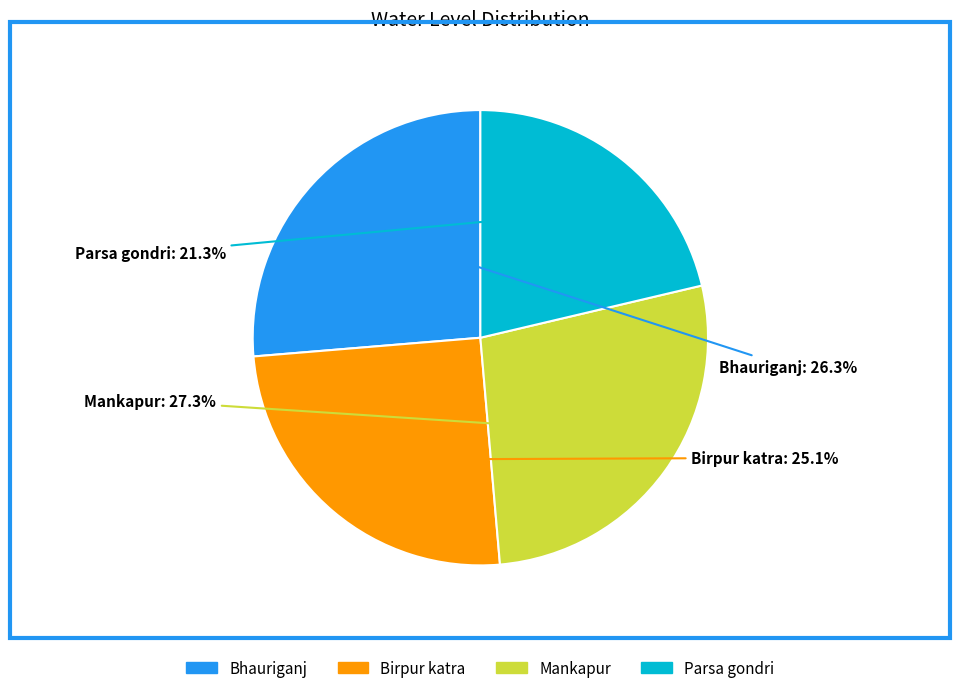

To the nearest percent, what is the combined percentage of Mankapur and Parsa gondri?

49%